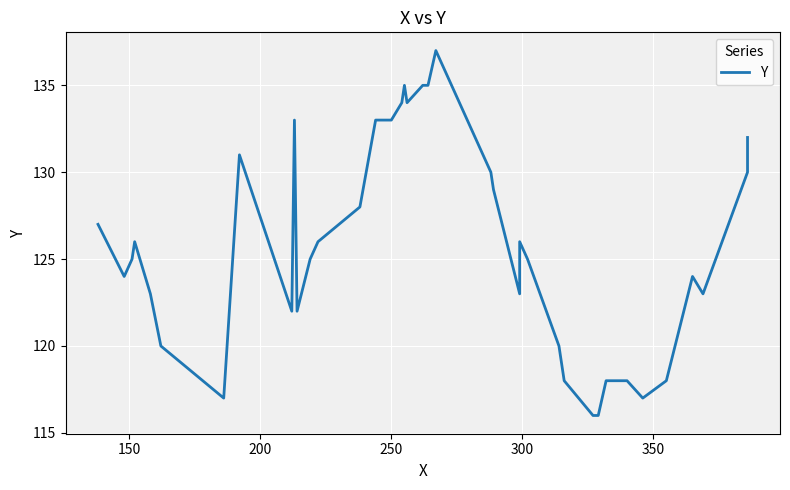

Is it true that the value at 24 is 33?

False